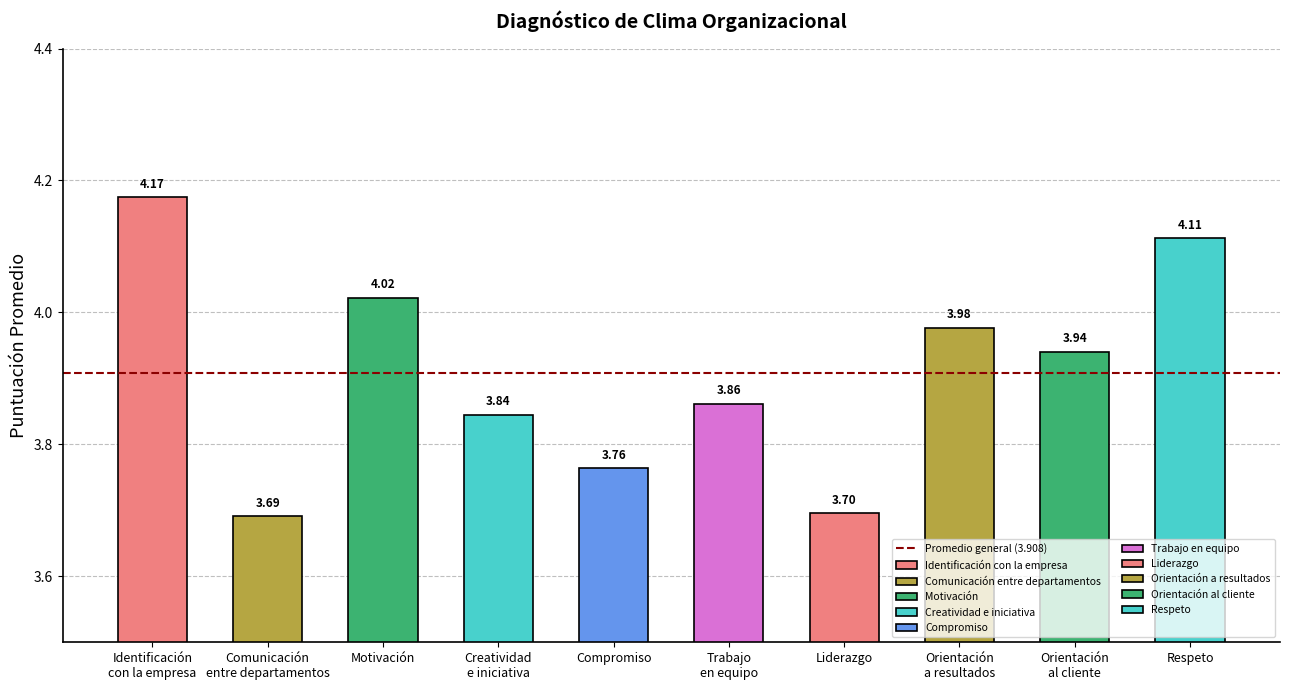

Where is the data nearest to the value 3?

Comunicación
entre departamentos